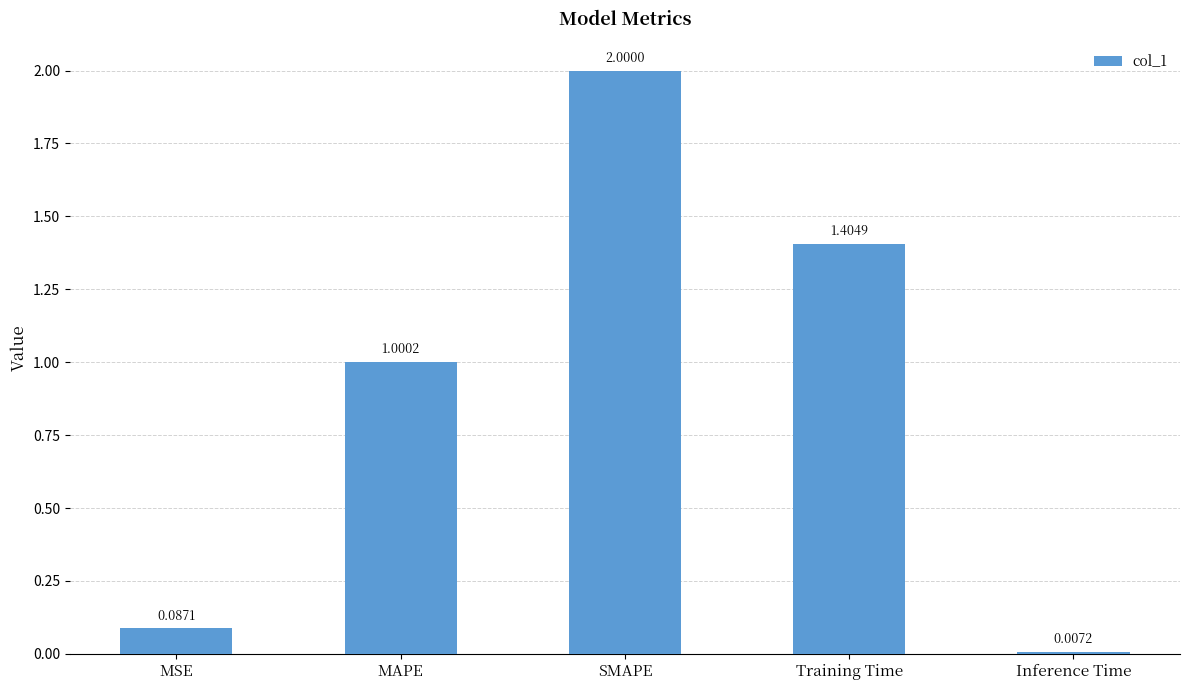

What is the sum of all values?

4.5